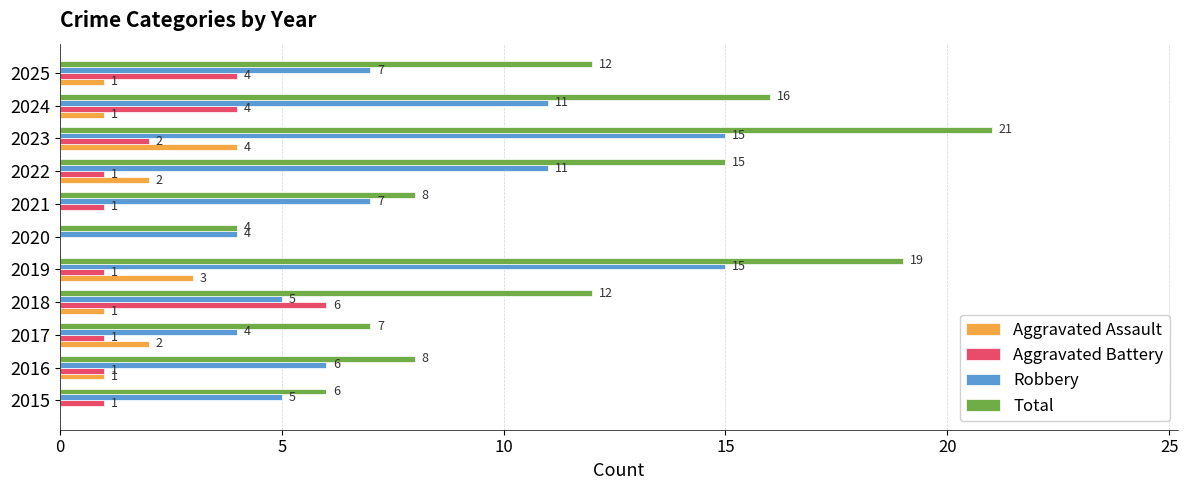

Is it true that Robbery equals 22 at 2023?

False